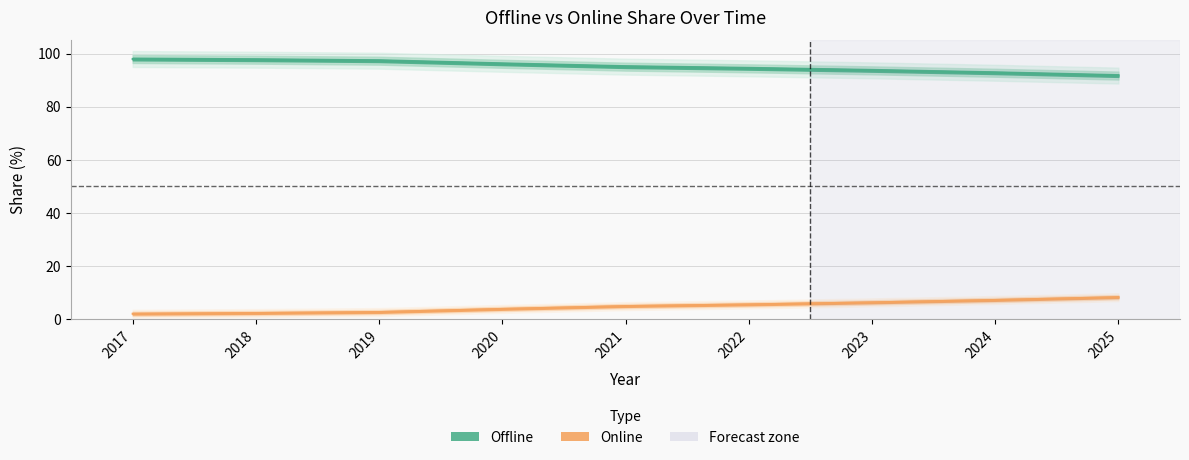

Reading left to right, transcribe all the data shown in this chart.

Offline: 2017=98.0	2018=97.8	2019=97.4	2020=96.2	2021=95.1	2022=94.5	2023=93.7	2024=92.8	2025=91.8
Online: 2017=2.0	2018=2.2	2019=2.6	2020=3.8	2021=4.9	2022=5.5	2023=6.3	2024=7.2	2025=8.2